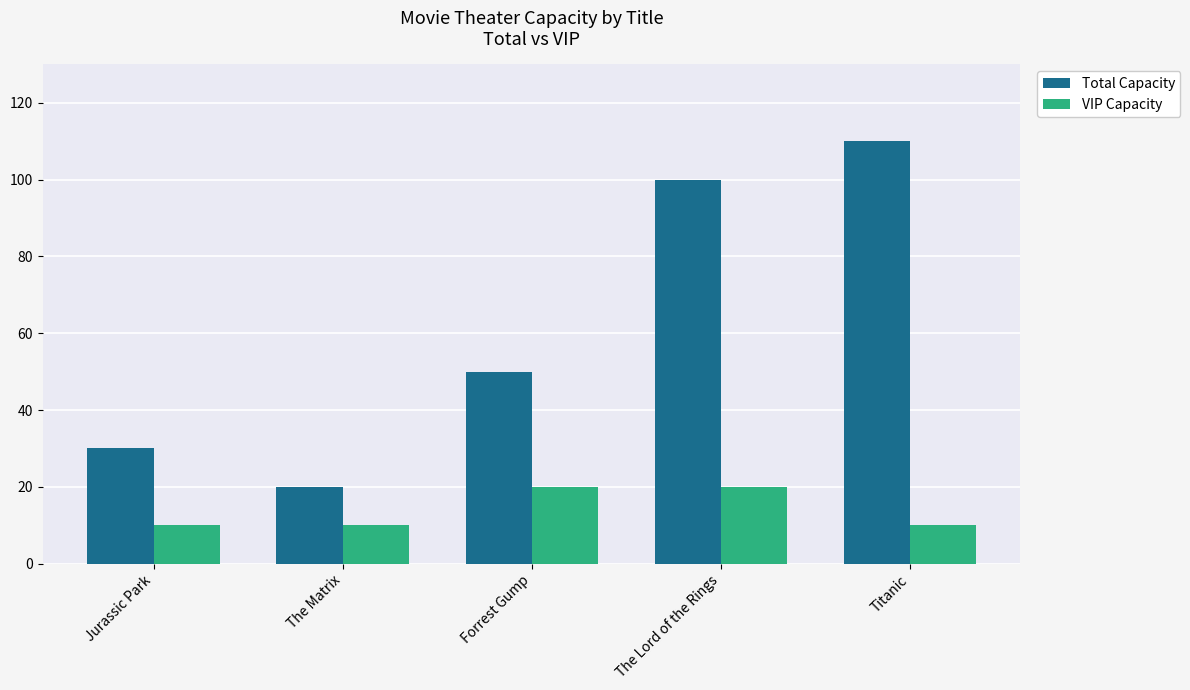

Rank the series at The Matrix from highest to lowest value.

Total Capacity, VIP Capacity